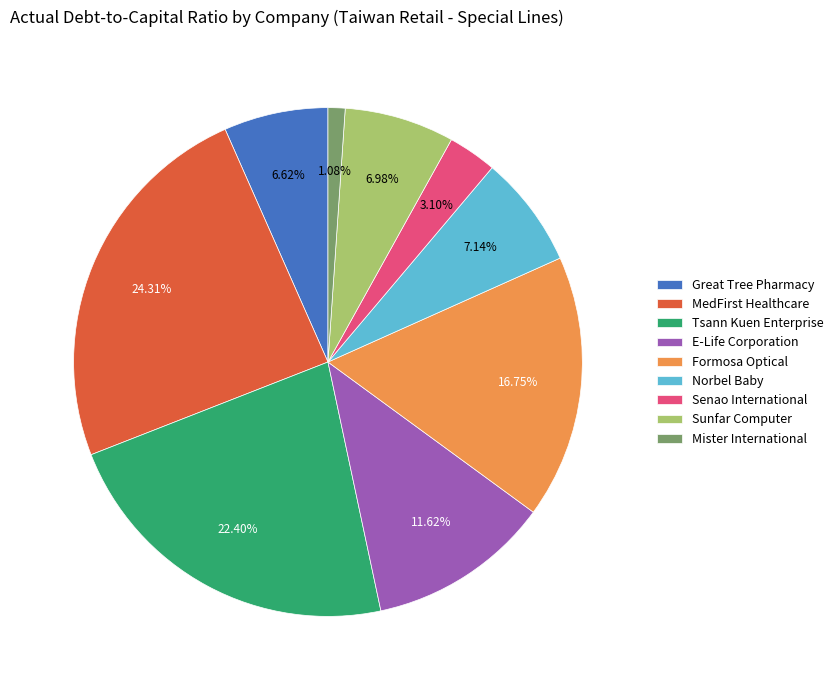

Which has a higher value, Formosa Optical or Mister International?

Formosa Optical